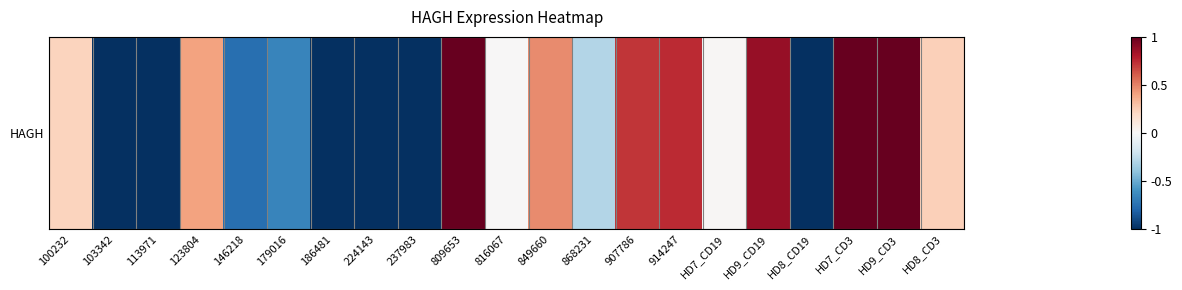

Is it true that the value at 816067 is 0.0?

True